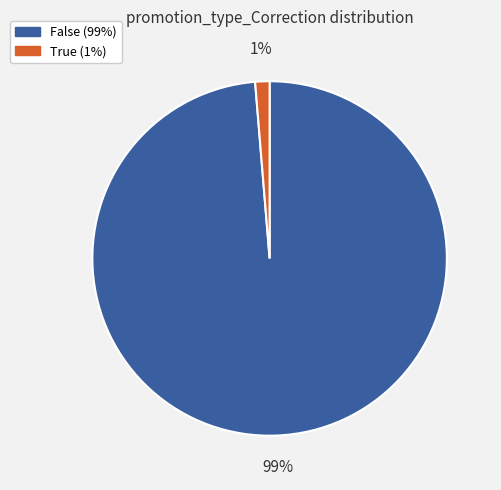

What percentage is the False slice, to the nearest percent?

99%